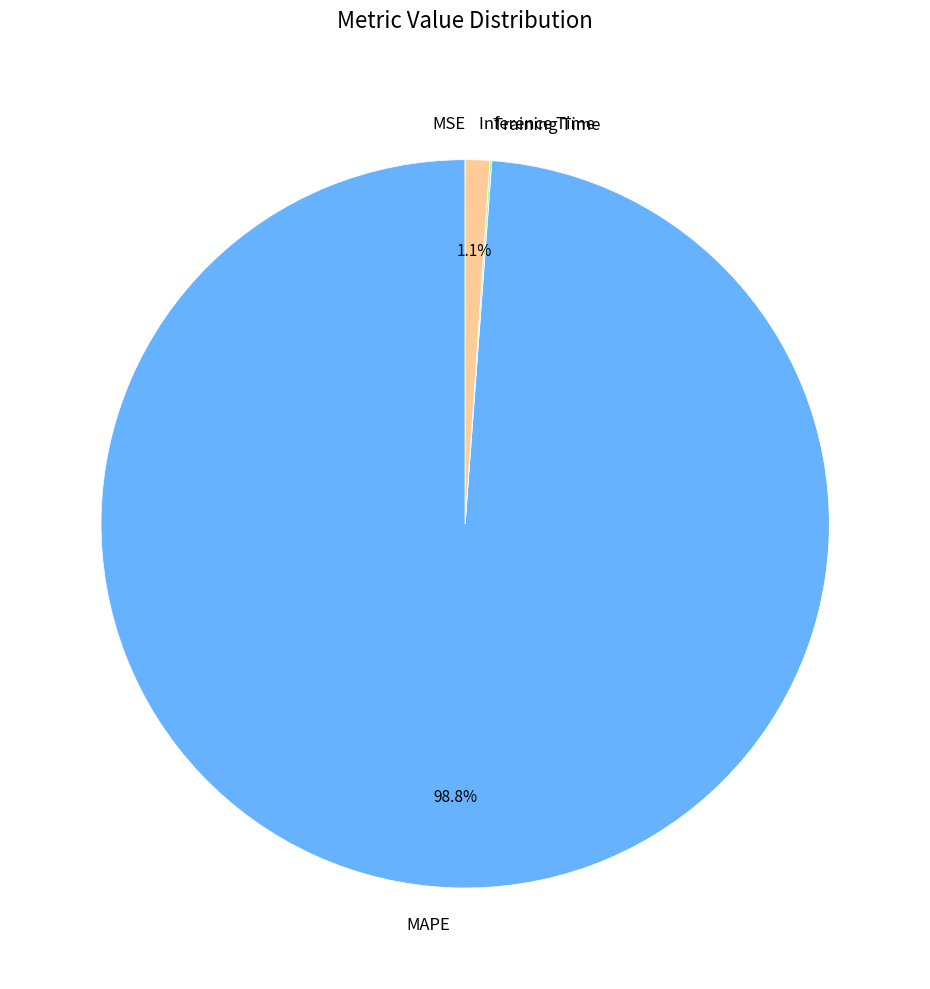

Is there any slice that represents more than half of the pie?

Yes